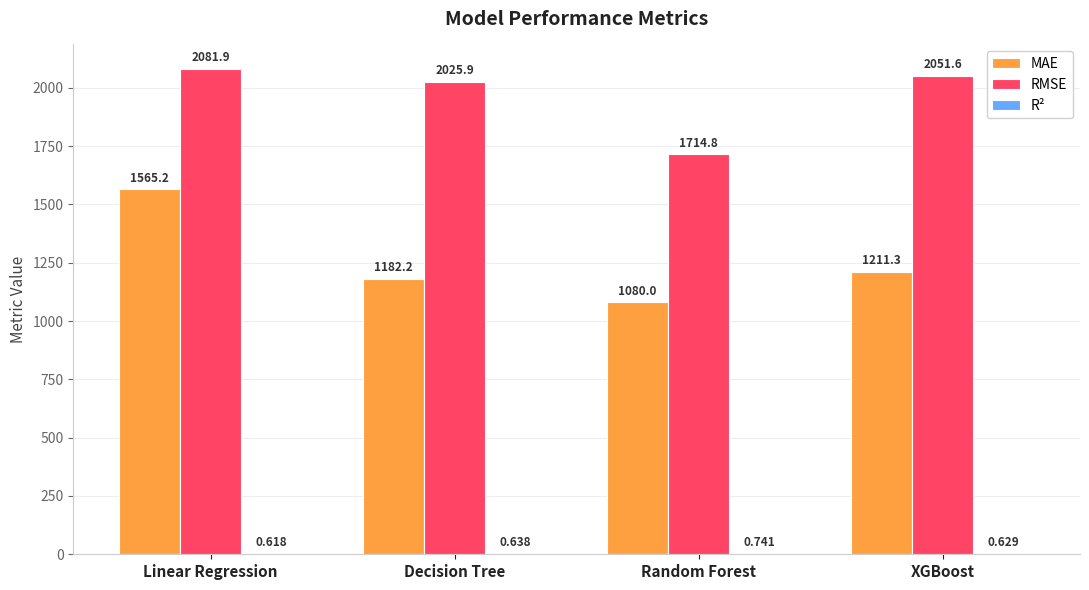

At which category is the sum across all series the highest?

Linear Regression